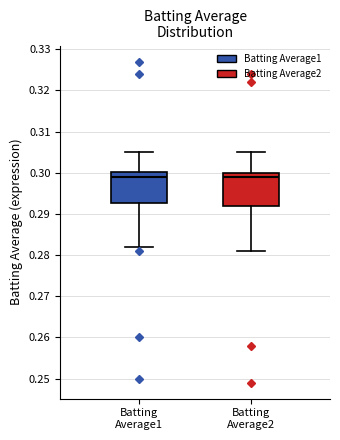

Reading left to right, transcribe this box plot: for each box, give where its median line is, the range the box spans, and where its two whiskers end, as read against the y-axis. The values are not printed on the chart, so give them approximately, as read against the axis.

Batting Average1: median 0.299, box 0.293 to 0.300, whiskers 0.282 to 0.305
Batting Average2: median 0.299, box 0.292 to 0.300, whiskers 0.281 to 0.305